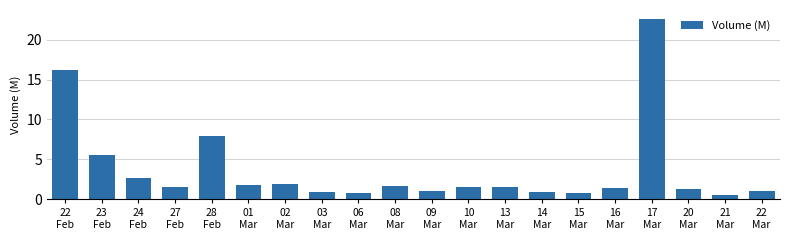

What is the change in value from 15
Mar to 17
Mar?

+21.8